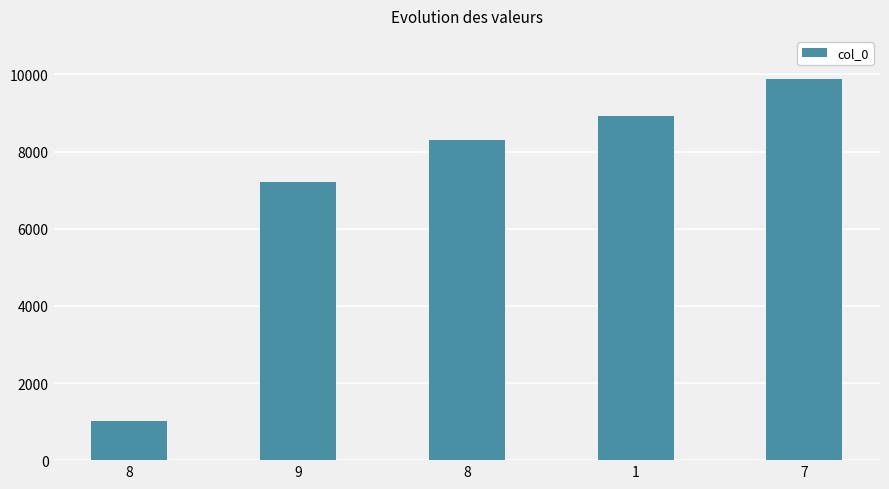

The value at 8 is 1015. True or false?

True